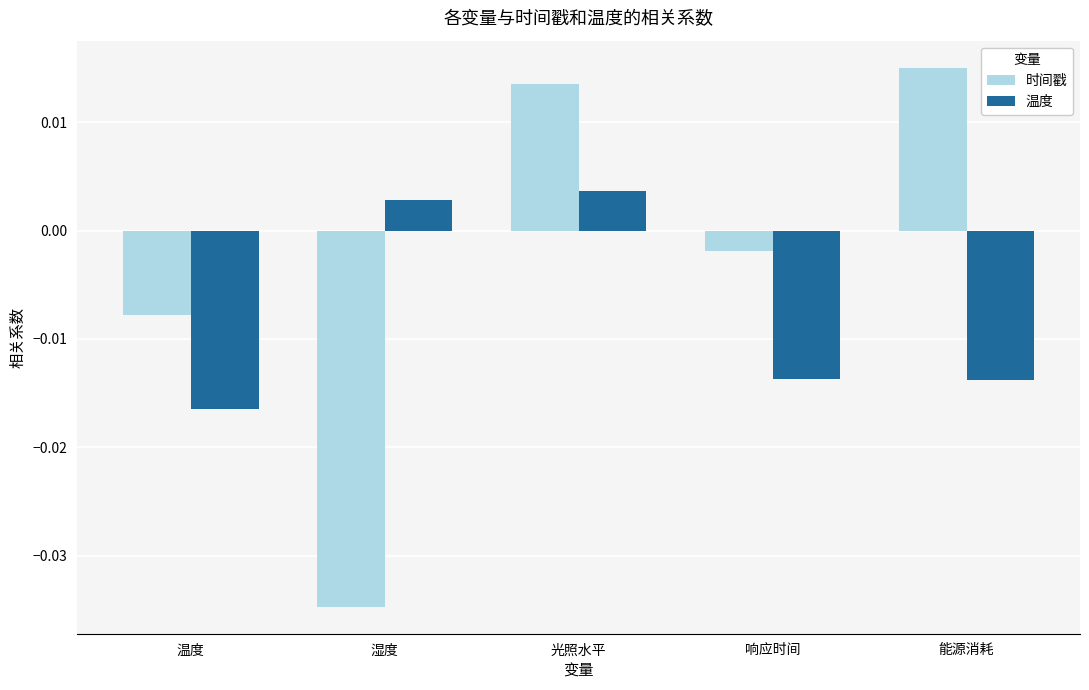

Rank the series by their average value, from highest to lowest.

时间戳, 温度